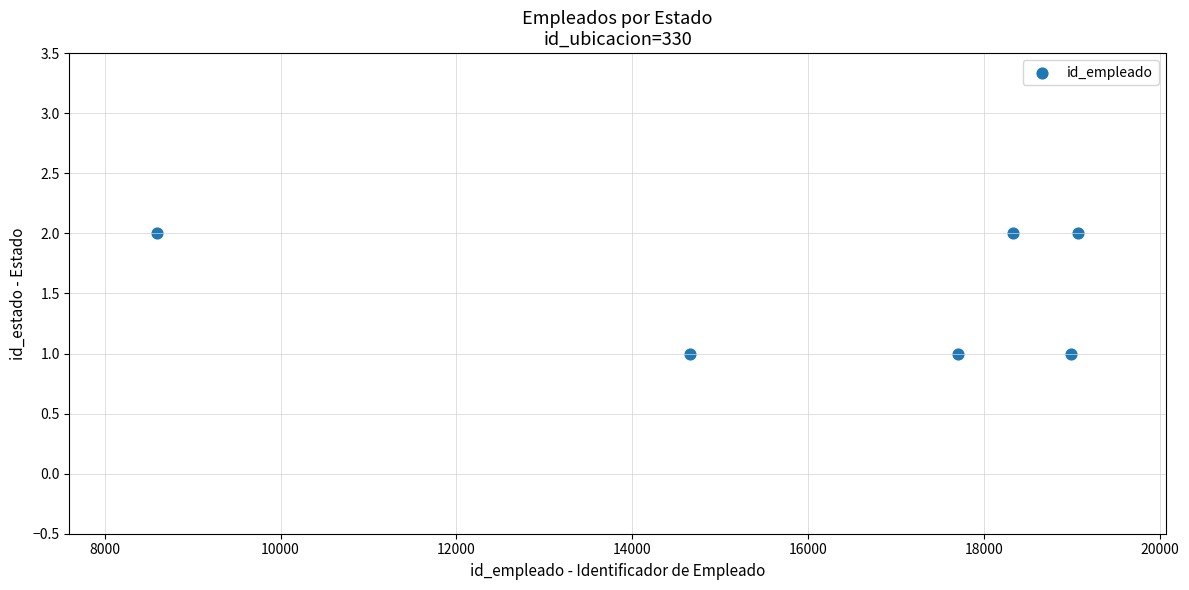

What is the range of X values (max minus min)?

10469